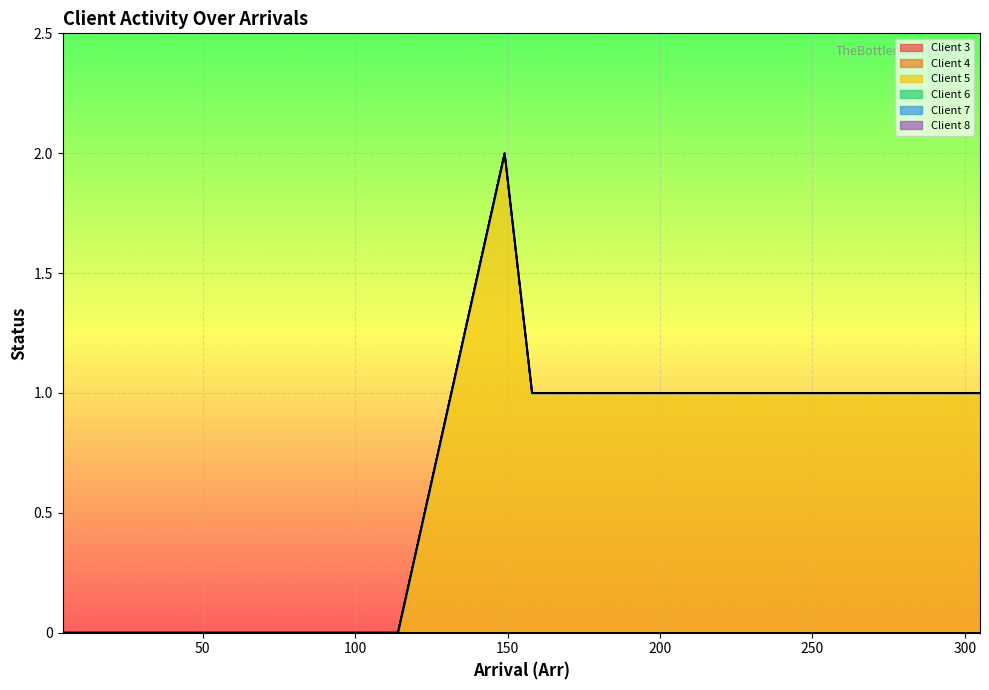

Between 8 and 13, which series saw the biggest shift?

Client 5